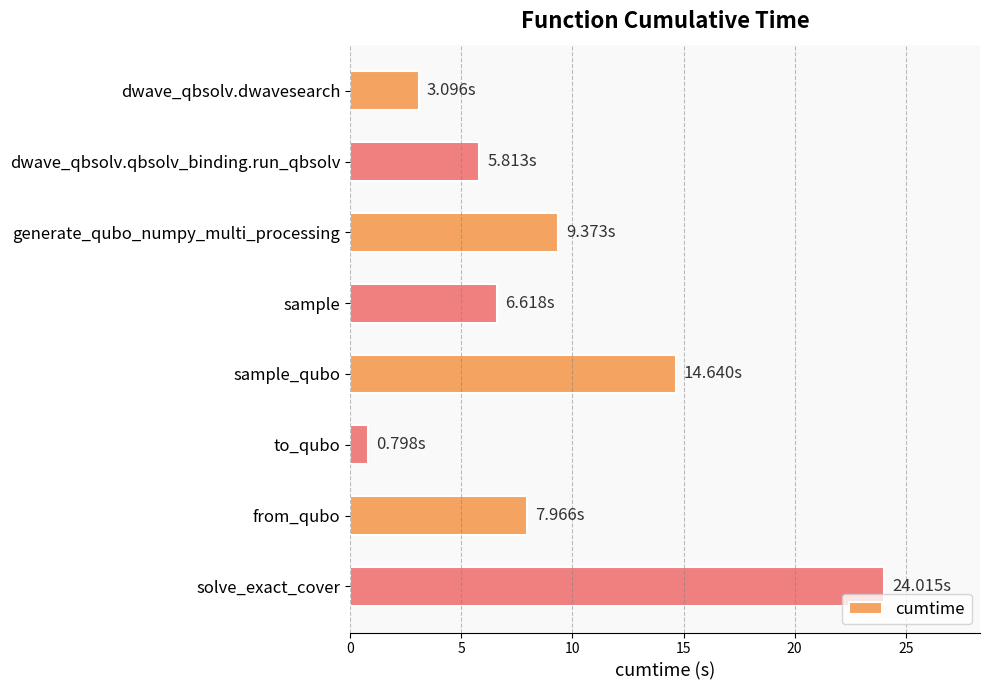

Rank the categories by value from lowest to highest.

to_qubo, dwave_qbsolv.dwavesearch, dwave_qbsolv.qbsolv_binding.run_qbsolv, sample, from_qubo, generate_qubo_numpy_multi_processing, sample_qubo, solve_exact_cover